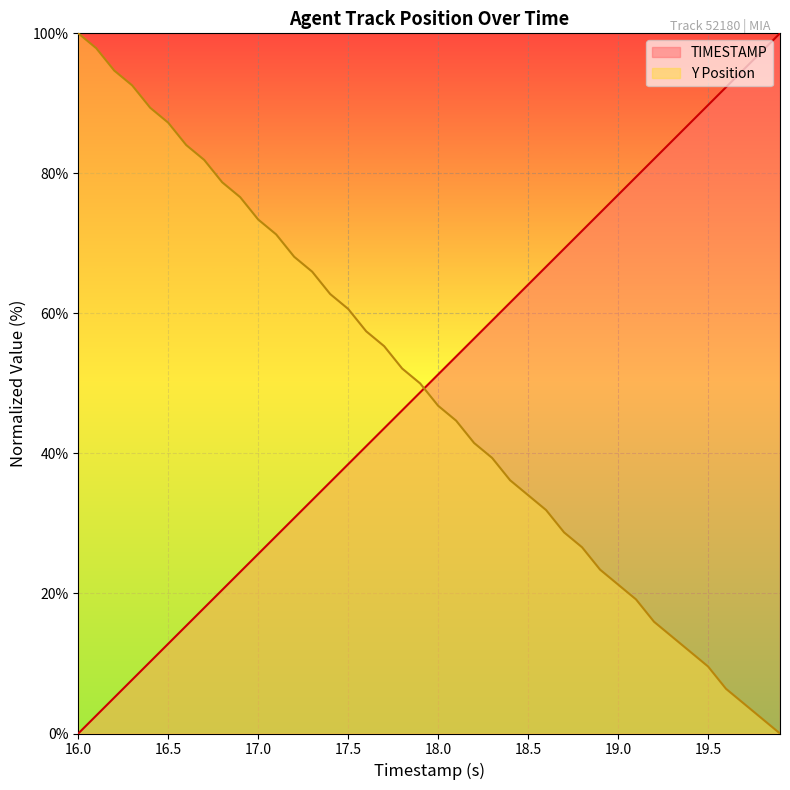

Which series has the largest total across all categories?

TIMESTAMP